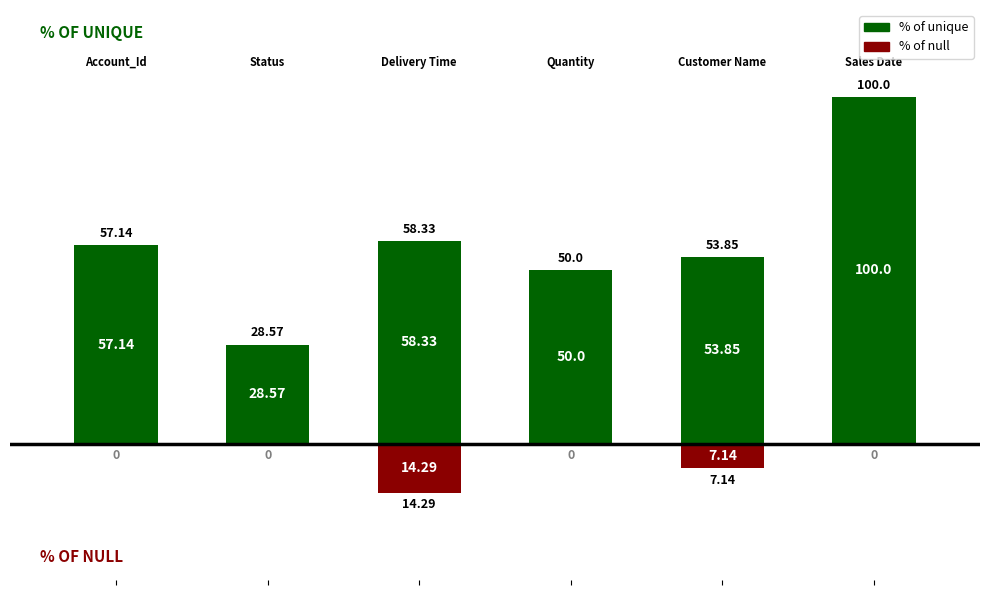

Which series changed the most between 0 and 4?

% of null